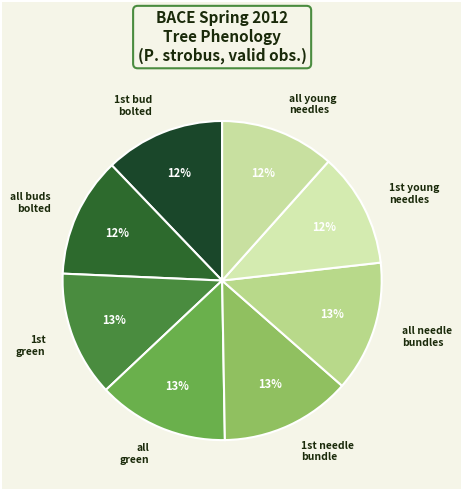

To the nearest percent, what is the average slice percentage?

12%